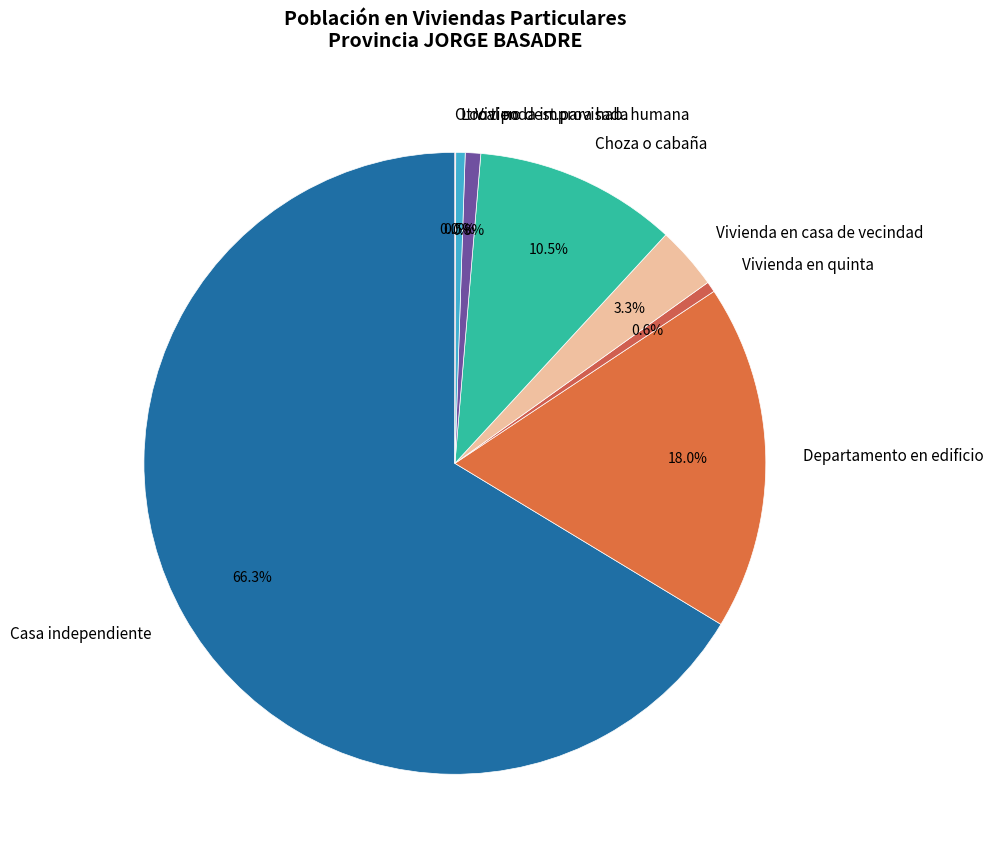

To the nearest percent, what is the average slice percentage?

12%